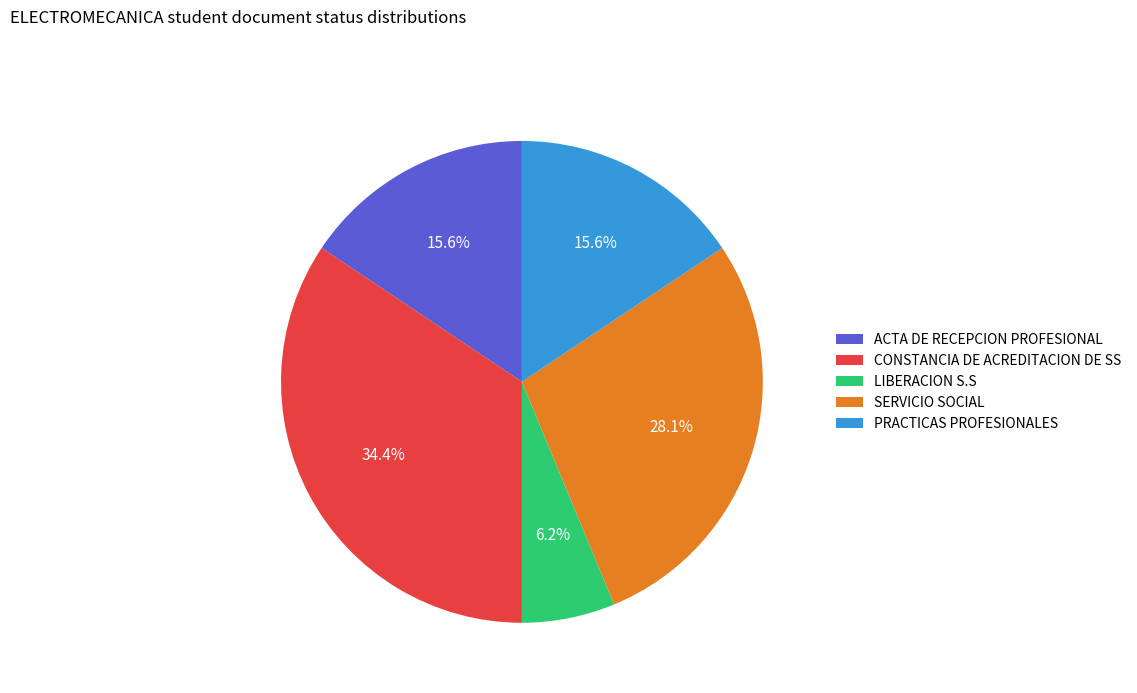

To the nearest percent, what is the difference between the largest and smallest slice percentages?

28%